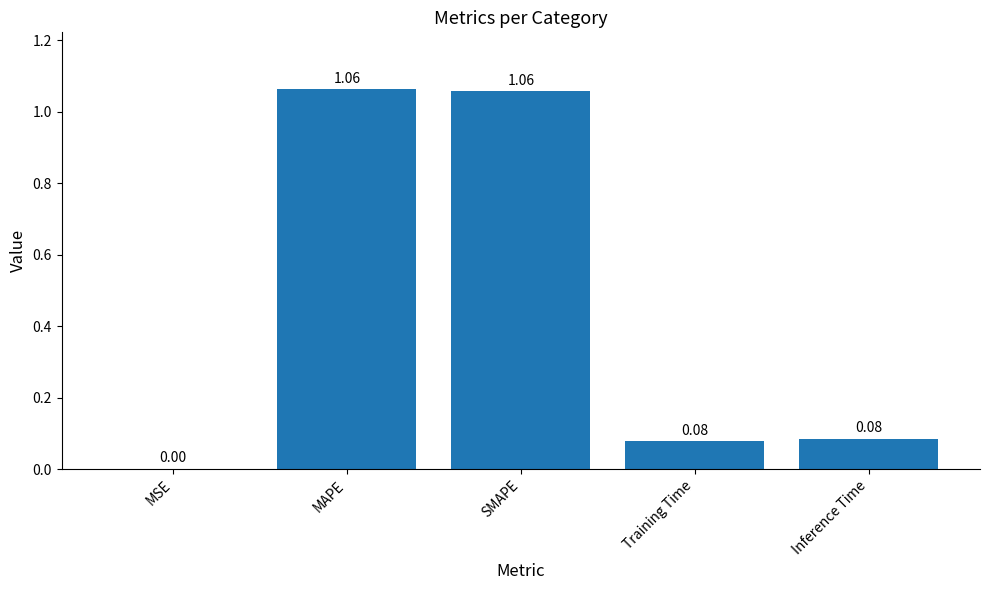

What is the sum of all values?

2.3